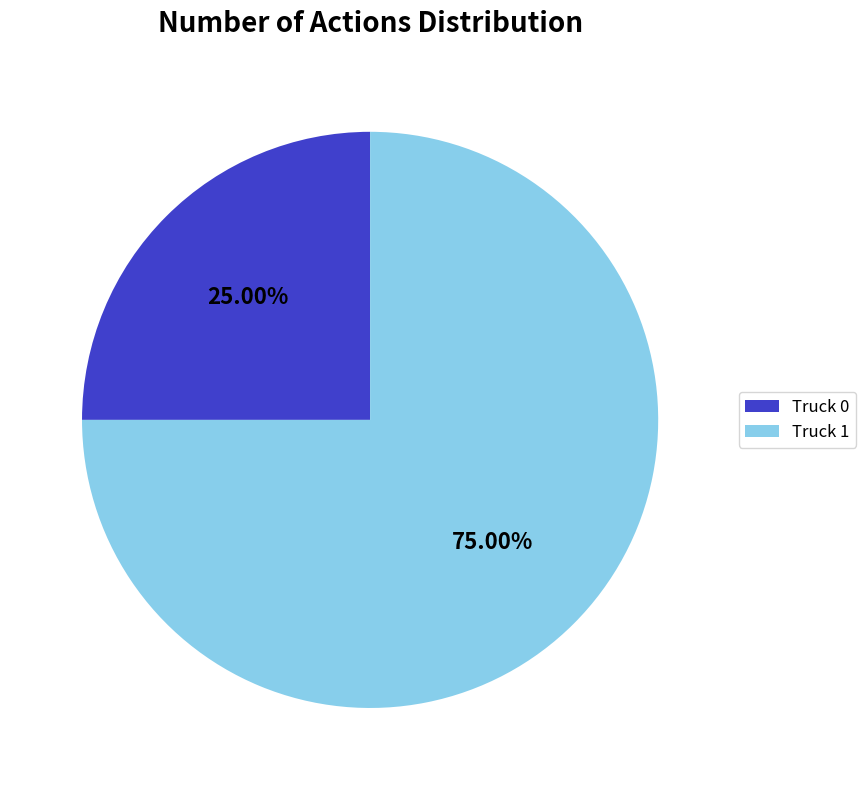

True or false: Truck 1 accounts for 66% of the total.

False